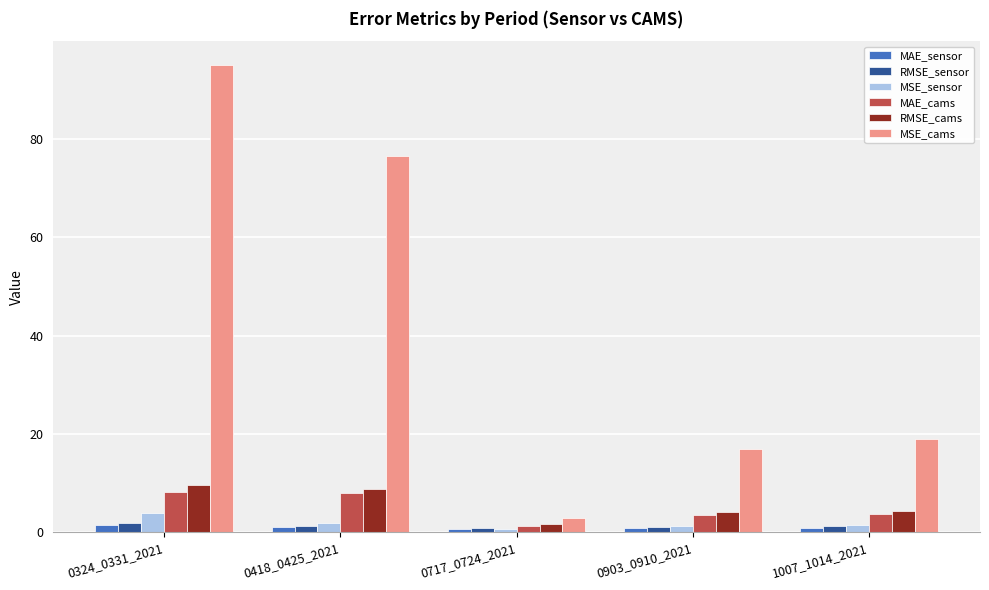

What is the difference between the second highest and minimum values in the MAE_cams series?

6.5